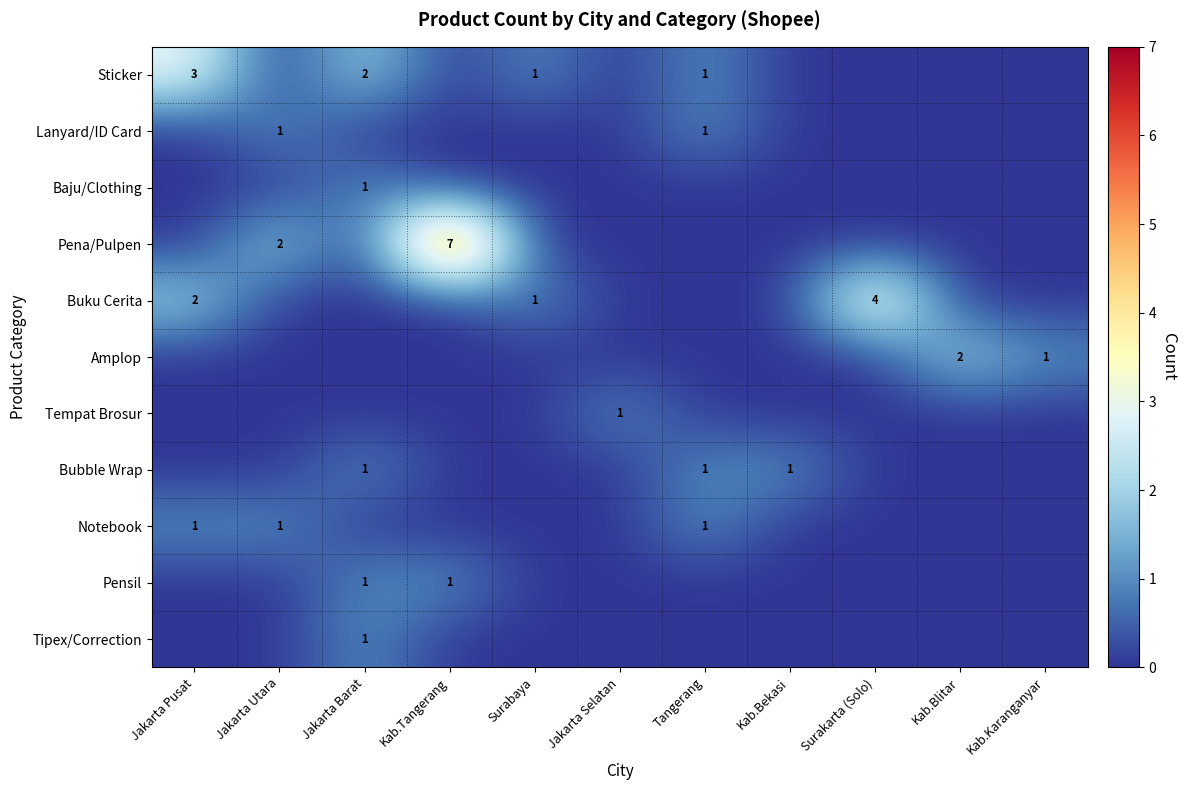

What is the sum of the row_1 values at Jakarta Pusat and Jakarta Utara?

1